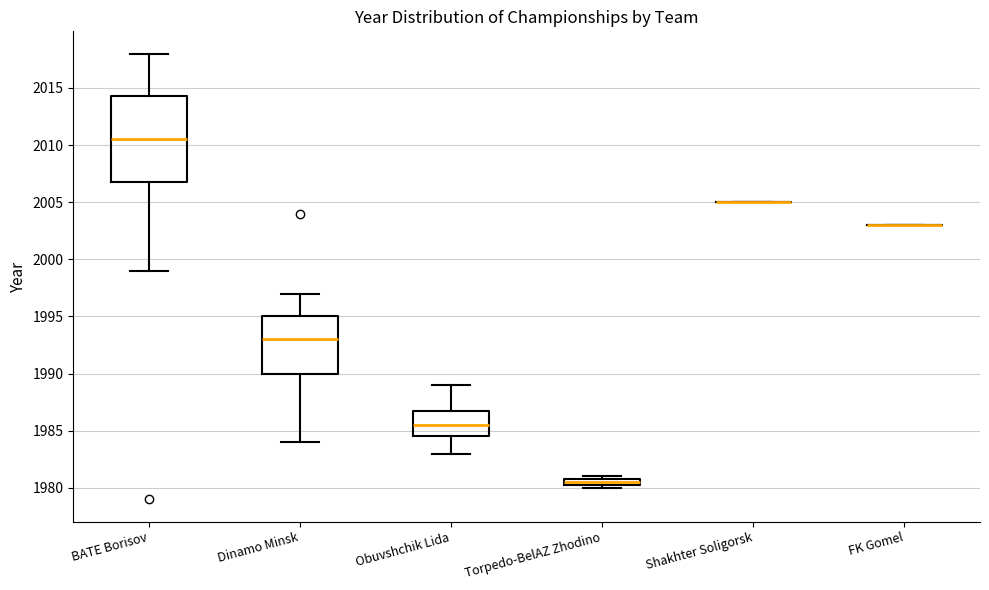

Comparing the boxes themselves (not the whiskers), which one is the tallest?

BATE Borisov